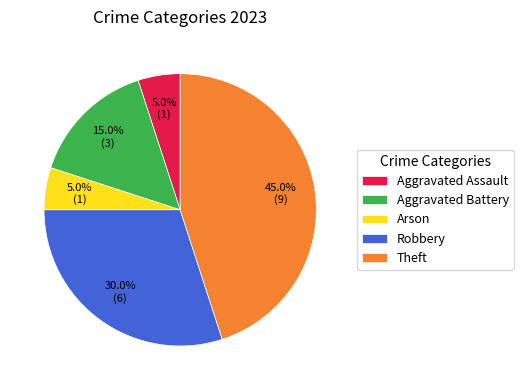

Count the number of slices in the pie.

5